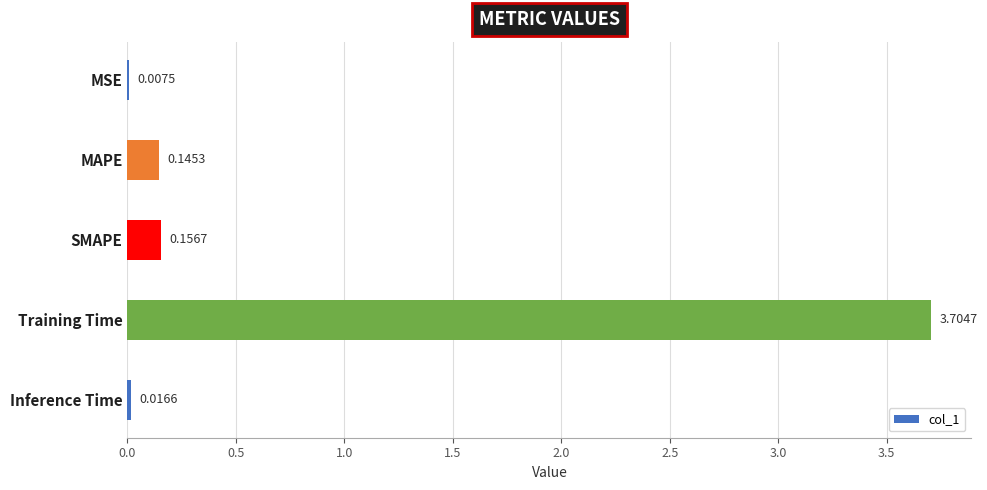

At which category does the chart reach its peak across all series?

Training Time